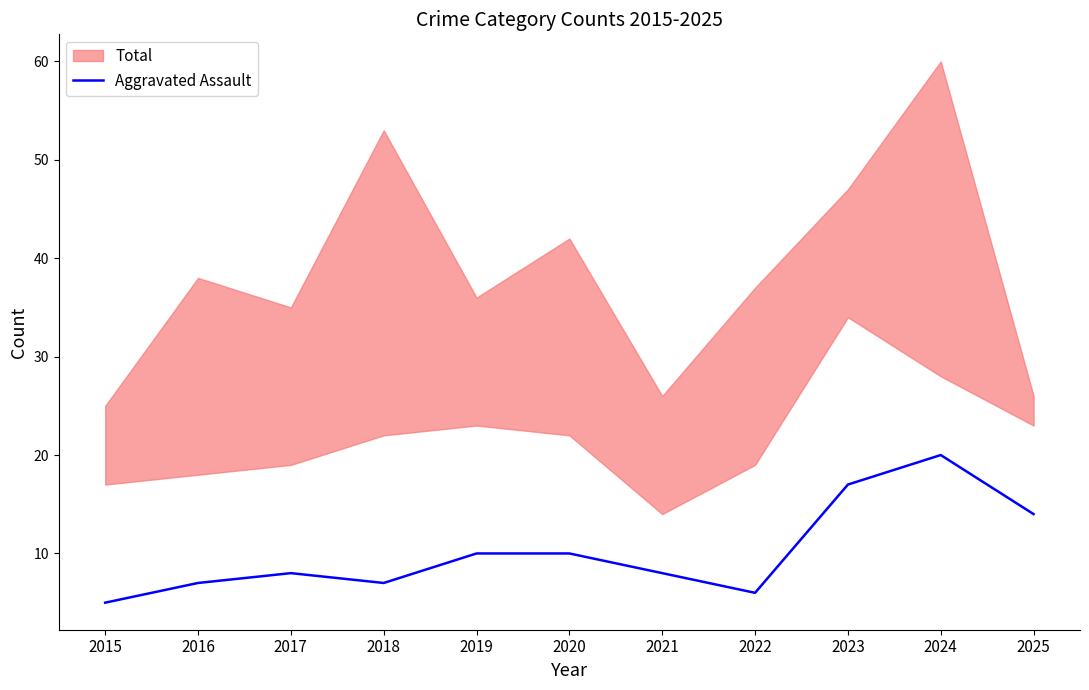

What is the change in value from 2017 to 2019?

+2